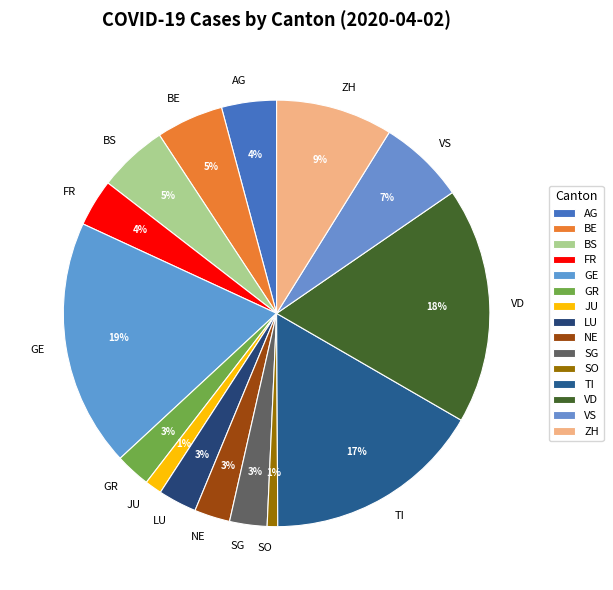

What is the largest slice in the pie chart?

GE